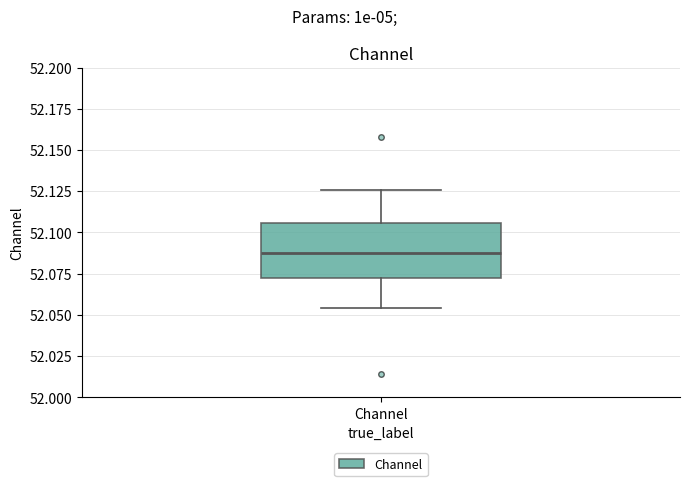

Where is the lower edge of the box for Channel on the y-axis? The values are not printed on the chart, so give them approximately, as read against the axis.

52.075